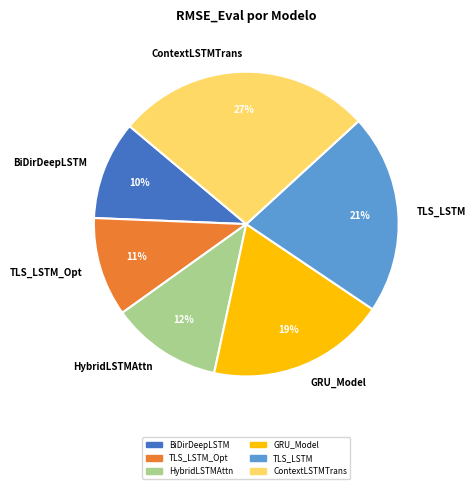

Do TLS_LSTM_Opt and BiDirDeepLSTM together represent more than half of the pie?

No